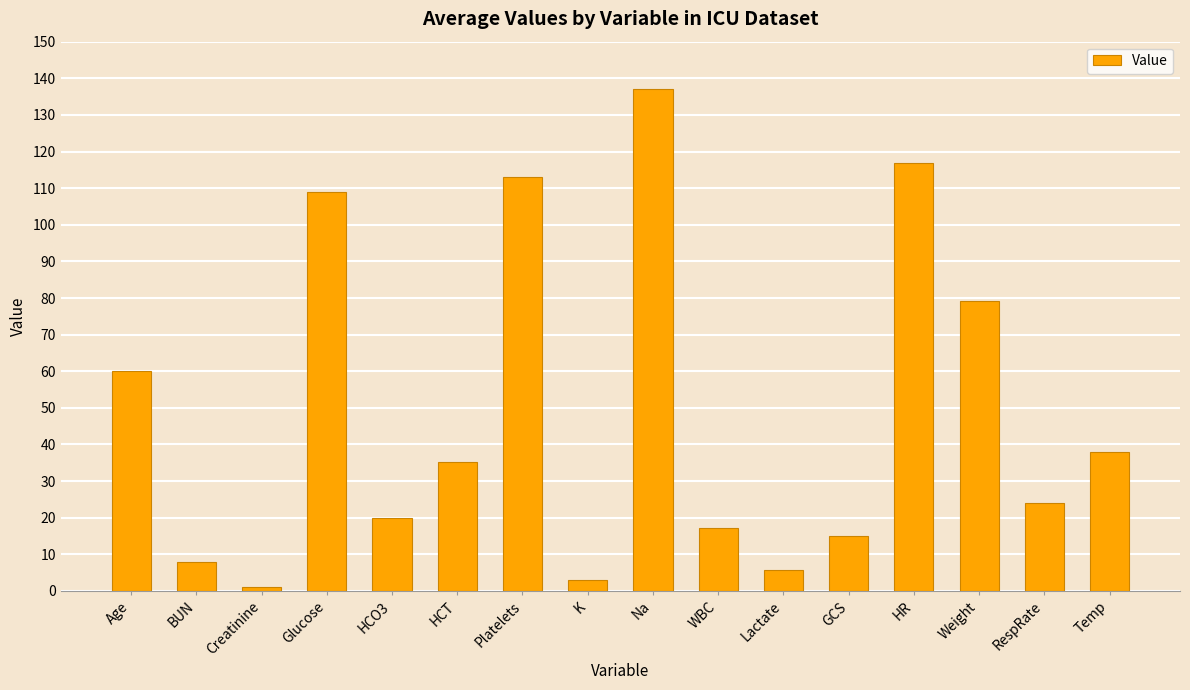

What is the sum of all values?

782.4